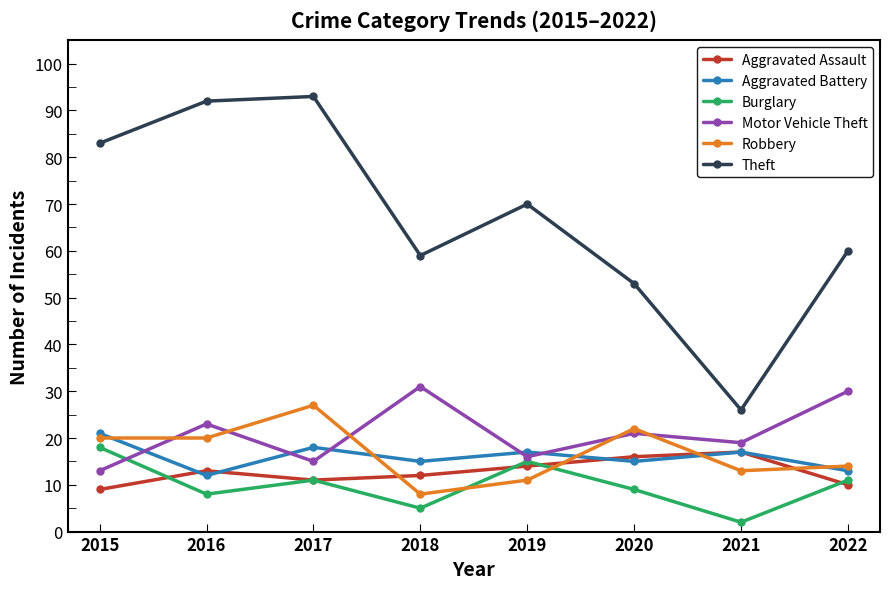

How many Aggravated Assault values are between 11 and 16?

5